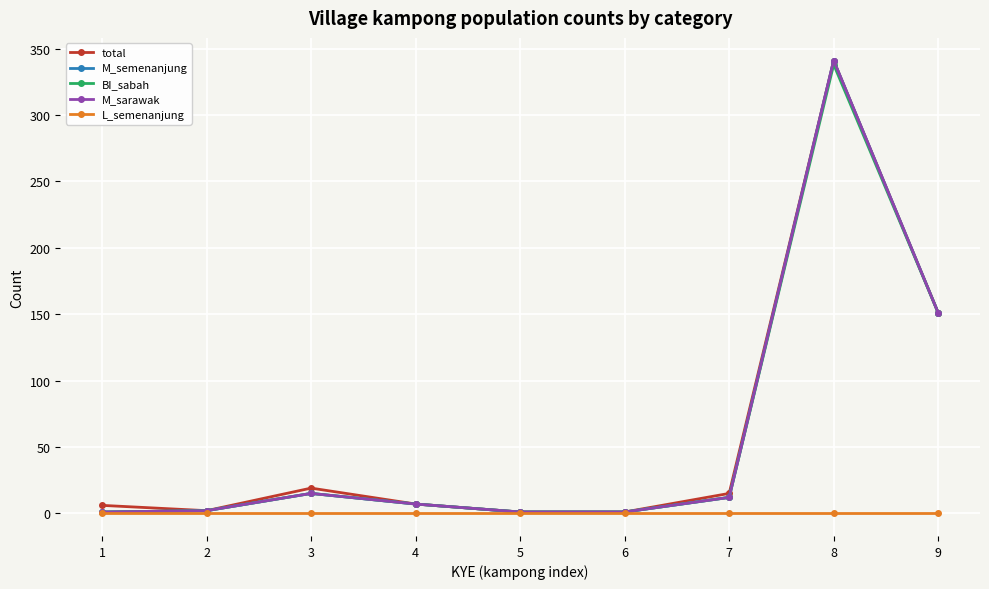

Which series has the largest total across all categories?

total